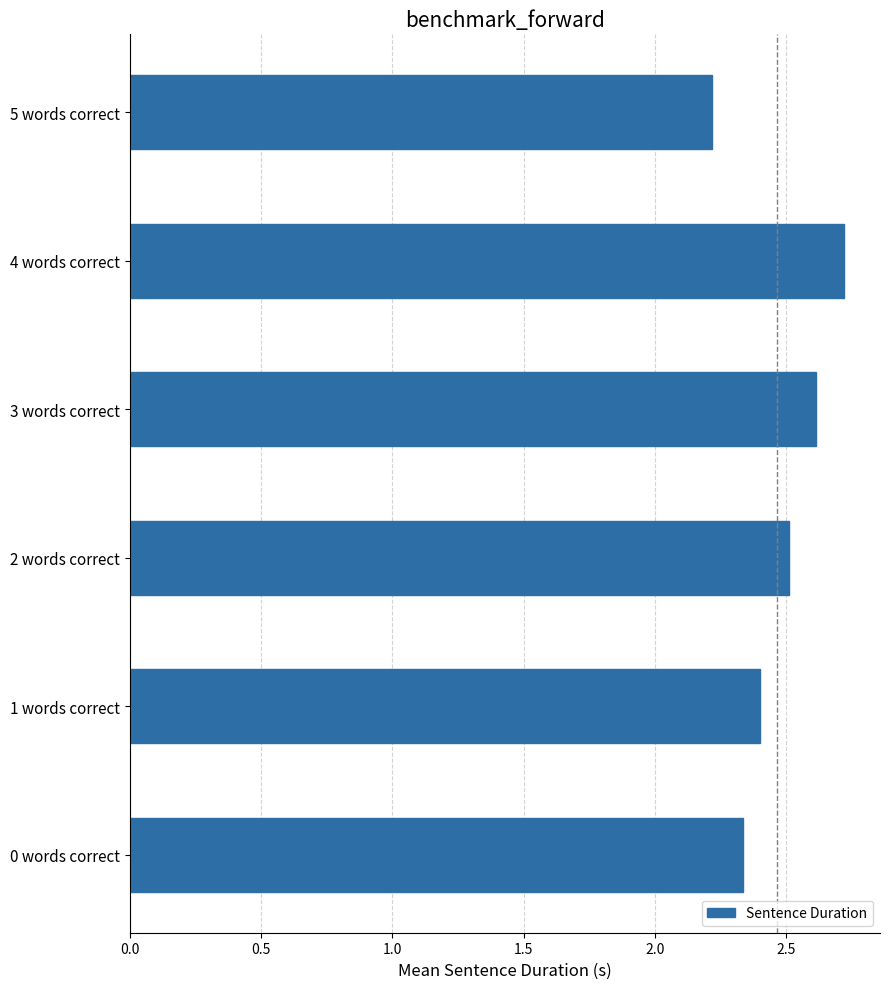

Which label corresponds to the largest value in the chart?

4 words correct